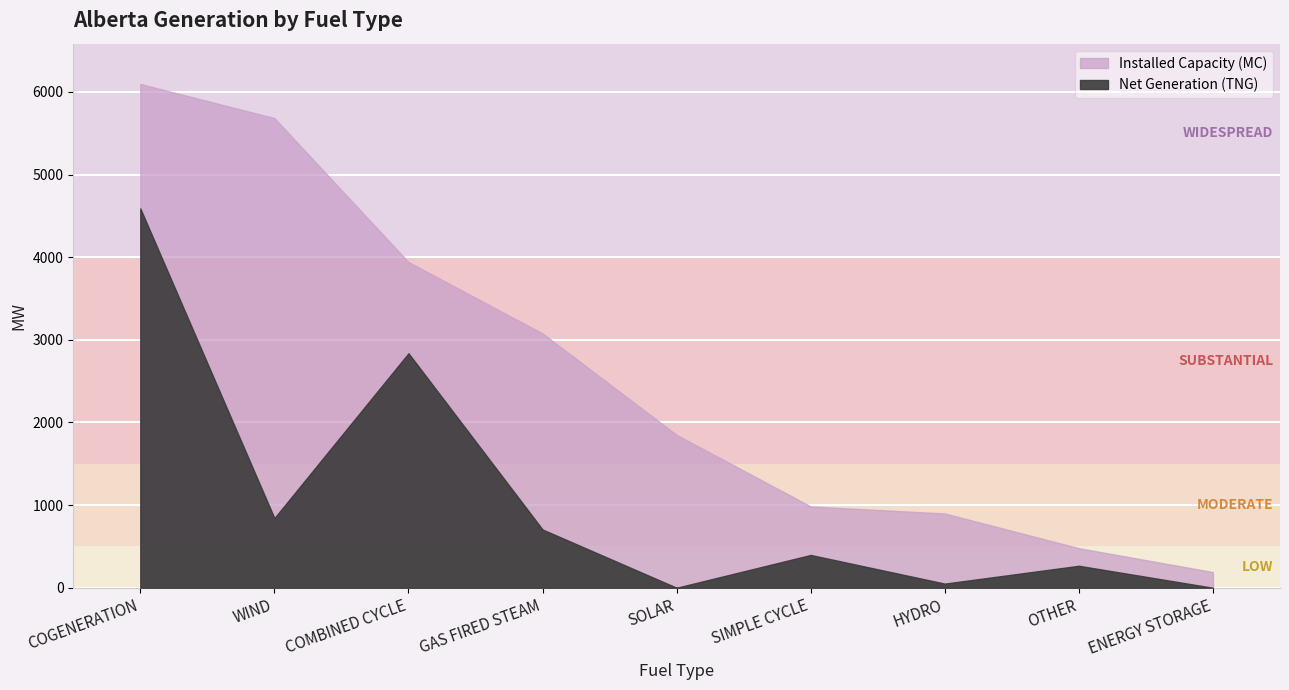

How many data points does each series have?

9